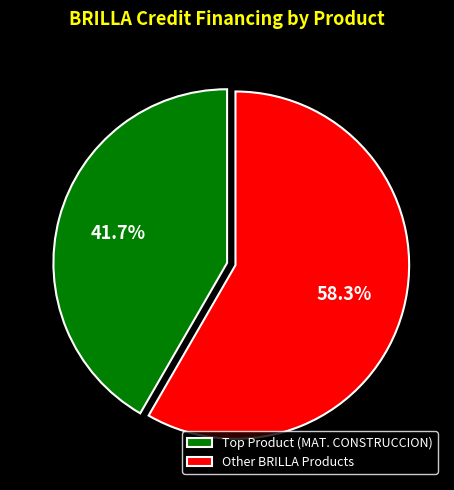

Rank the categories by value from highest to lowest.

Other BRILLA Products, Top Product (MAT. CONSTRUCCION)